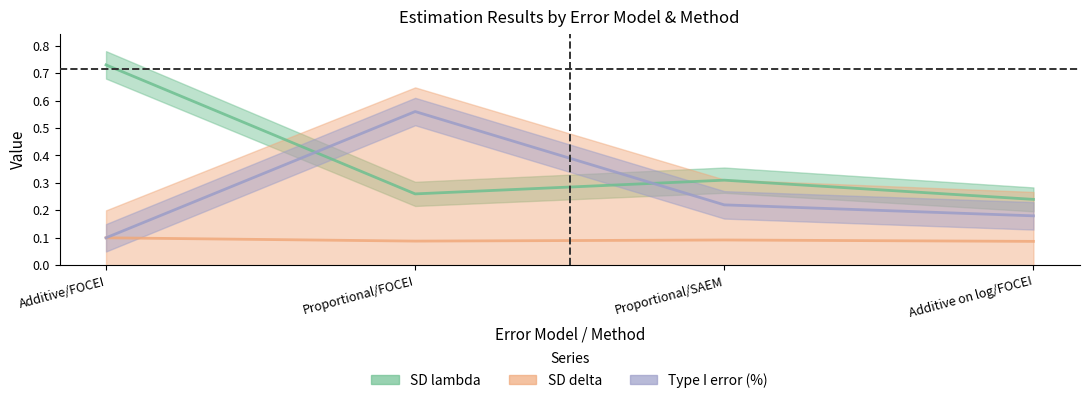

True or false: SD lambda has a value of 0.1 at Proportional/FOCEI.

False